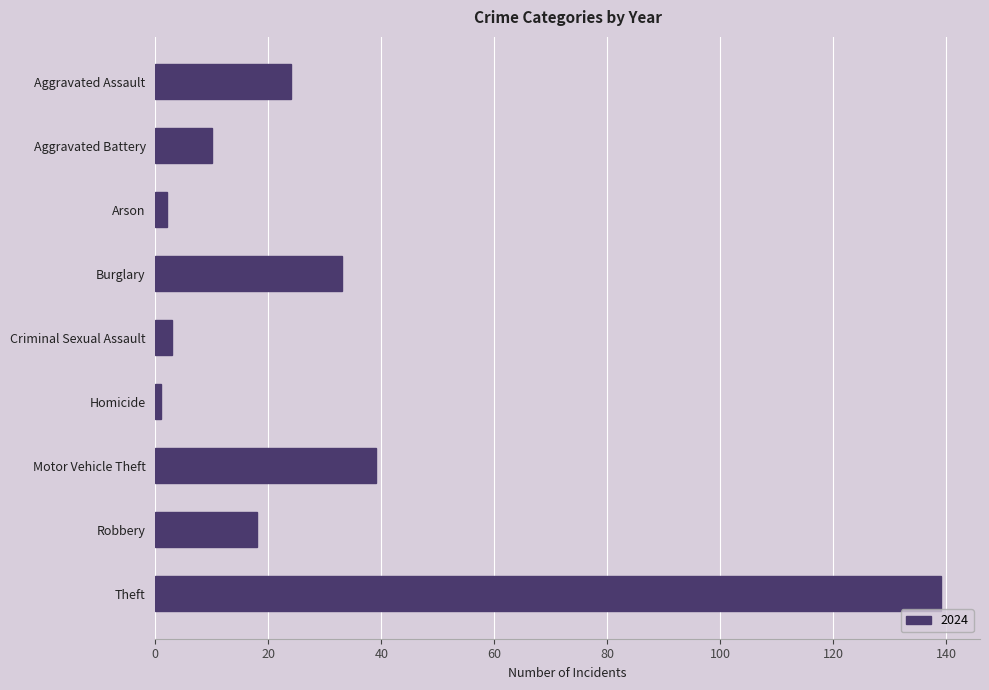

Which category has the highest value across all series?

Theft